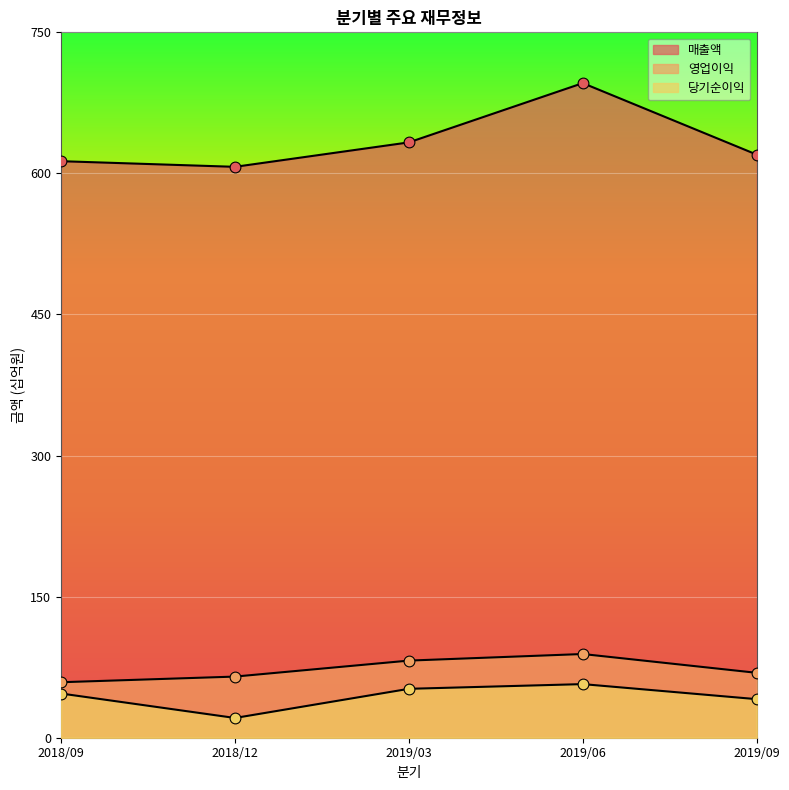

At how many categories does at least one series exceed 553?

5